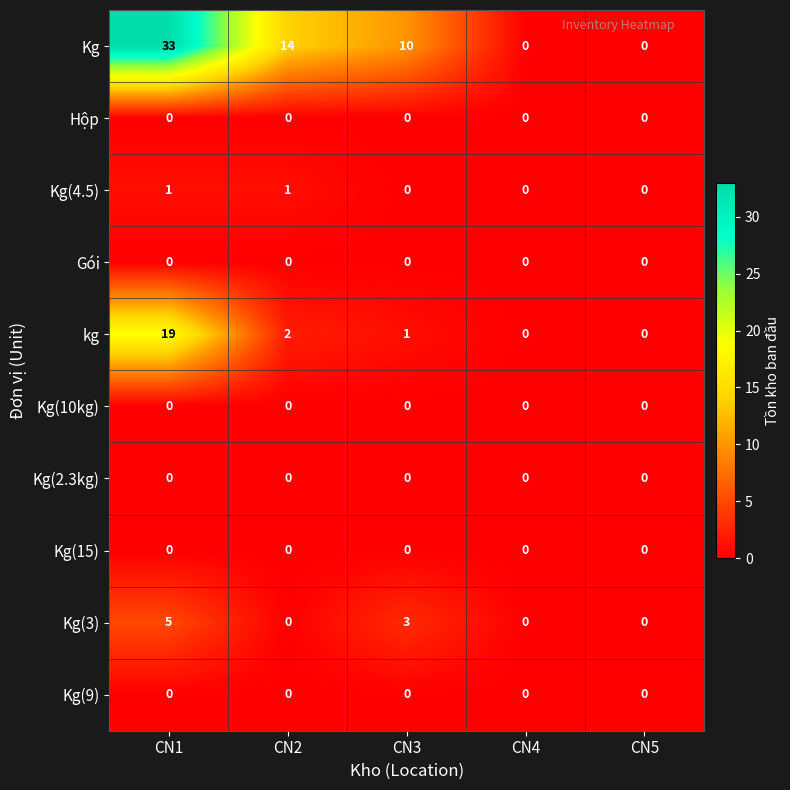

Is it true that Kg(9) equals 0 at CN3?

True